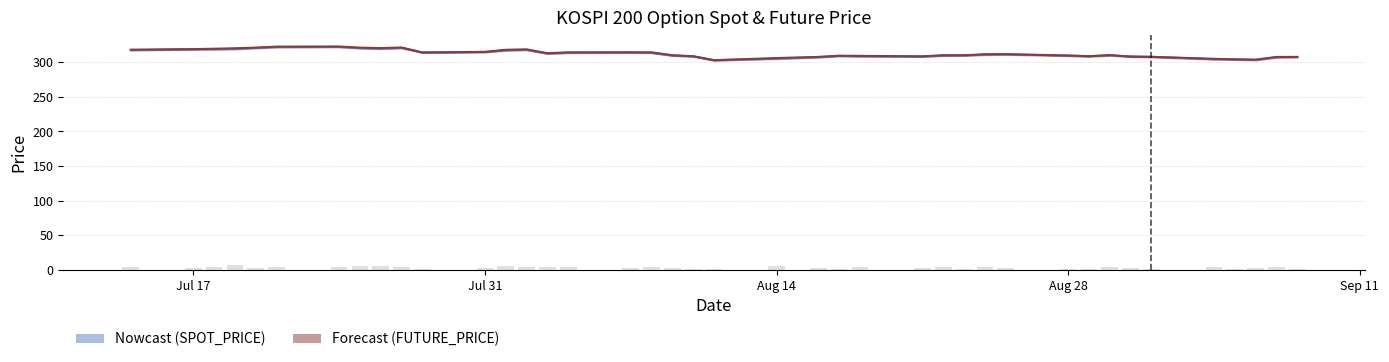

Read the SPOT_PRICE value at Aug 28.

309.5